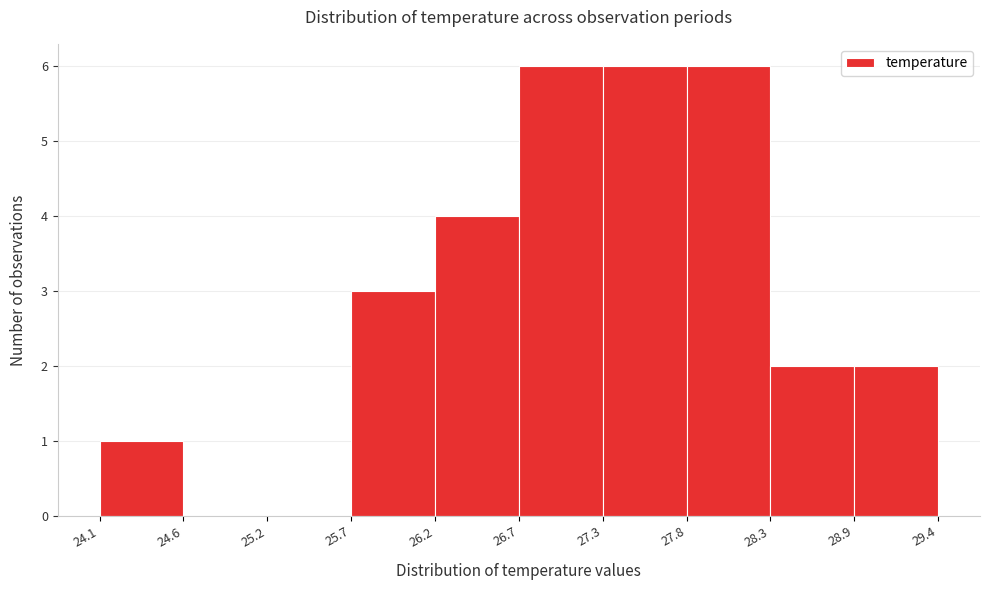

Reading left to right, list every bar in this chart as the range it spans on the x-axis followed by its height. The values are not printed on the chart, so give them approximately, as read against the axis.

24.1 to 24.6: 1
24.6 to 25.2: 0
25.2 to 25.7: 0
25.7 to 26.2: 3
26.2 to 26.7: 4
26.7 to 27.3: 6
27.3 to 27.8: 6
27.8 to 28.3: 6
28.3 to 28.9: 2
28.9 to 29.4: 2